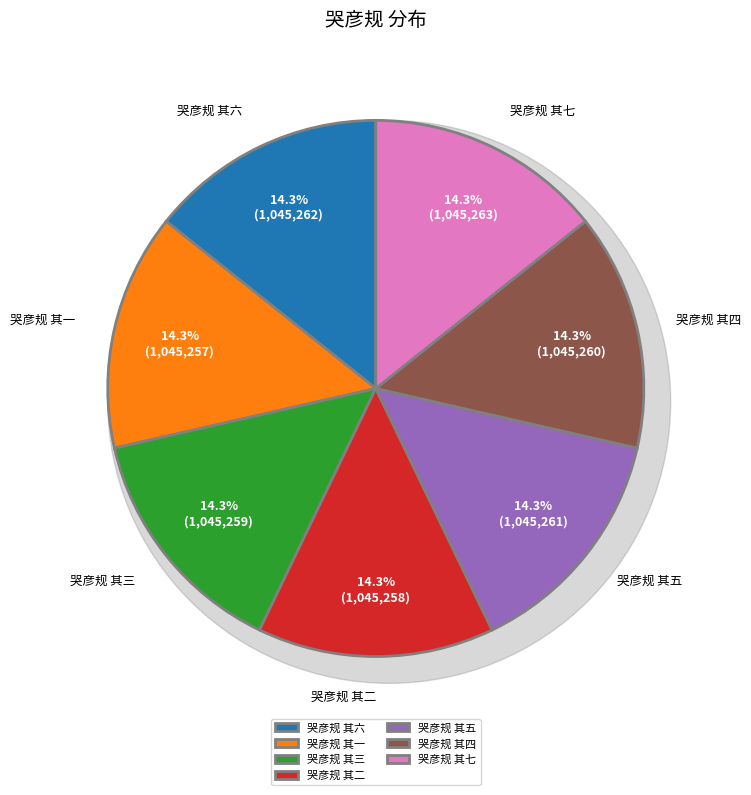

Does any single category account for the majority?

No